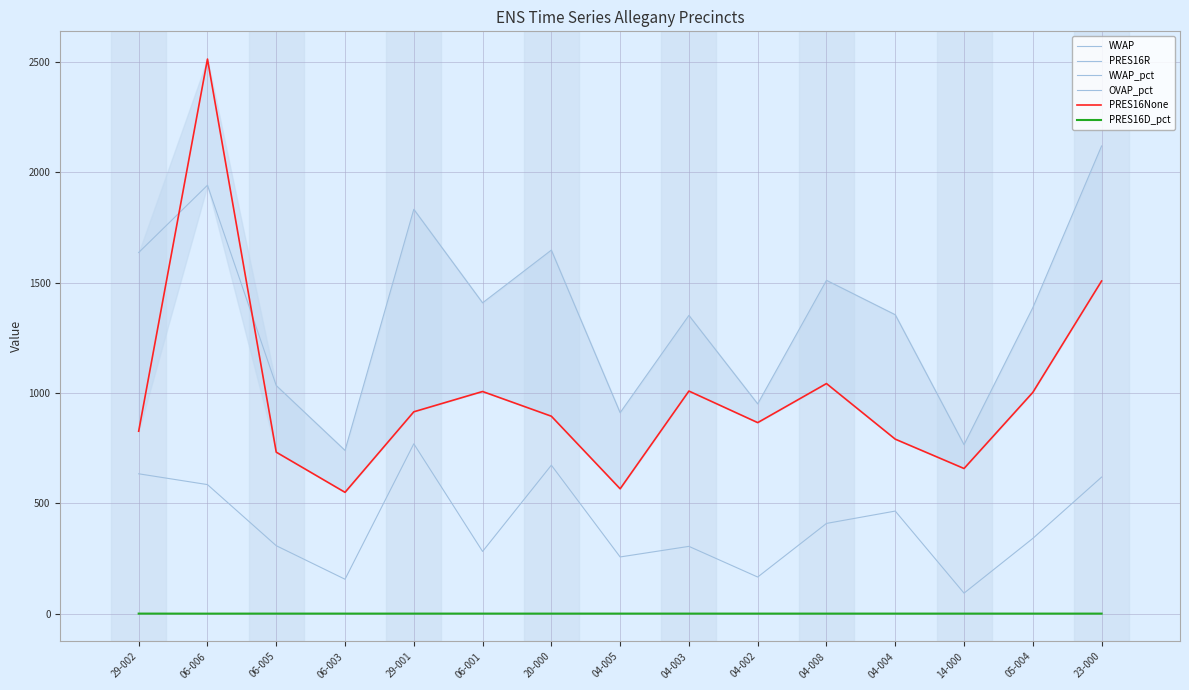

What is the difference between the second highest and second lowest values in the PRES16D_pct series?

0.1